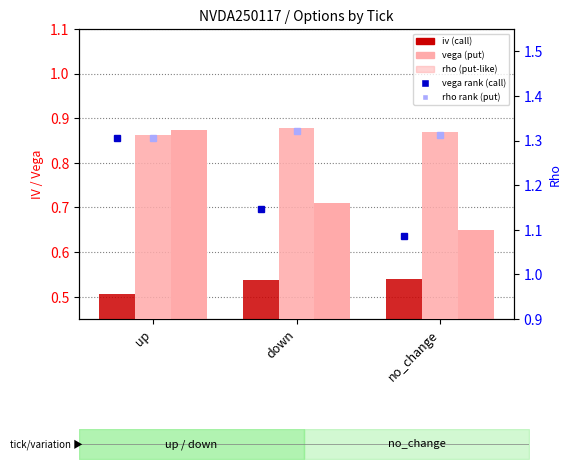

What is the value of the vega (put-like) bar at the 1st from the left?

0.9